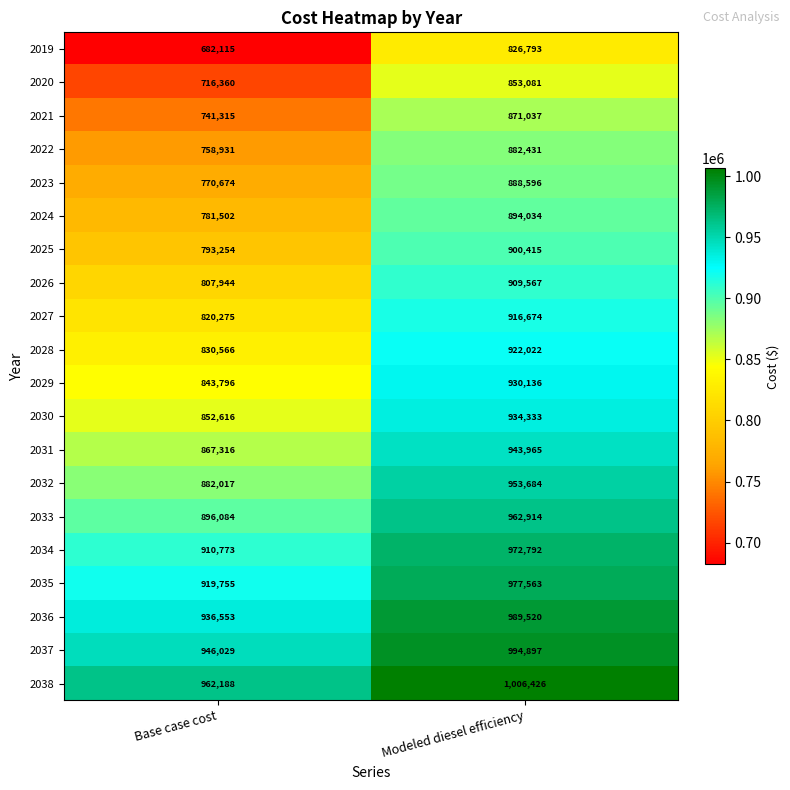

Which category has the highest value across all series?

Modeled diesel efficiency